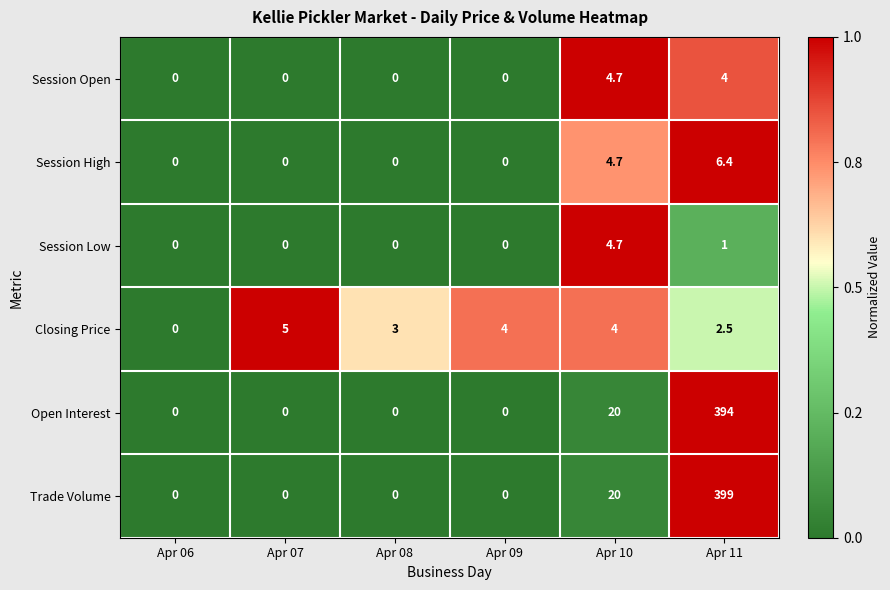

Is it true that Trade Volume equals 0.0 at Apr 09?

True